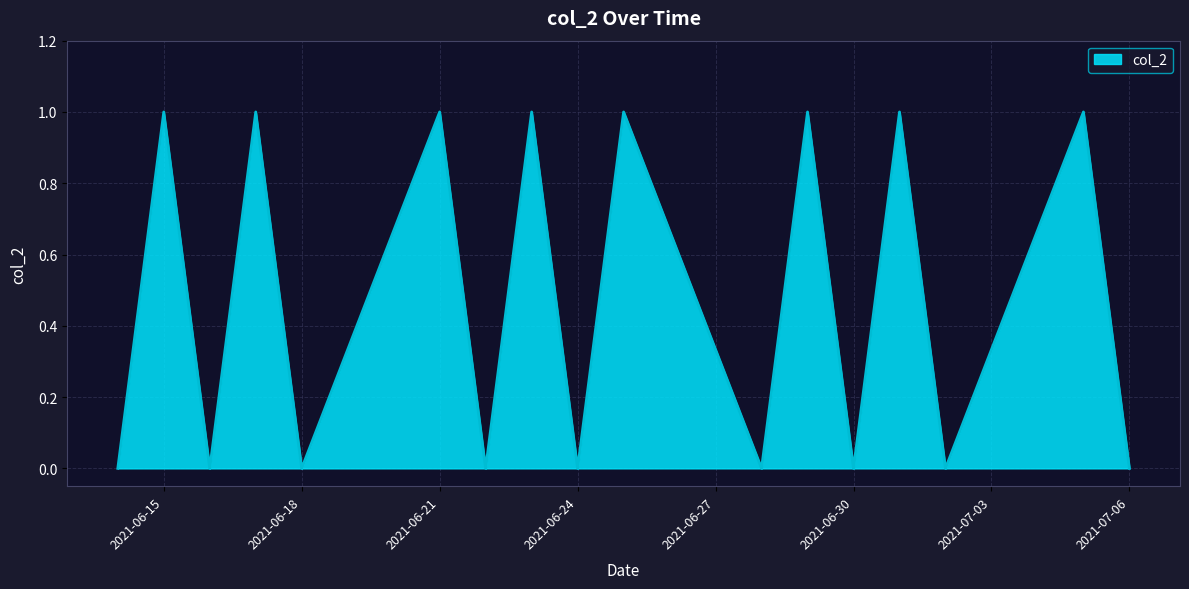

Does the chart have visible grid lines?

Yes